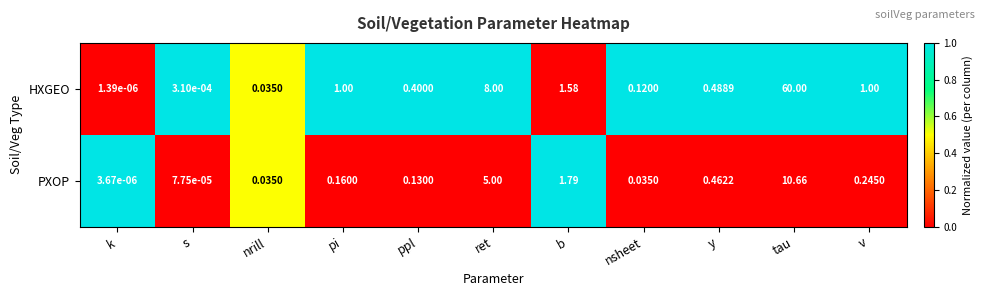

Which category has the lowest value across all series?

k